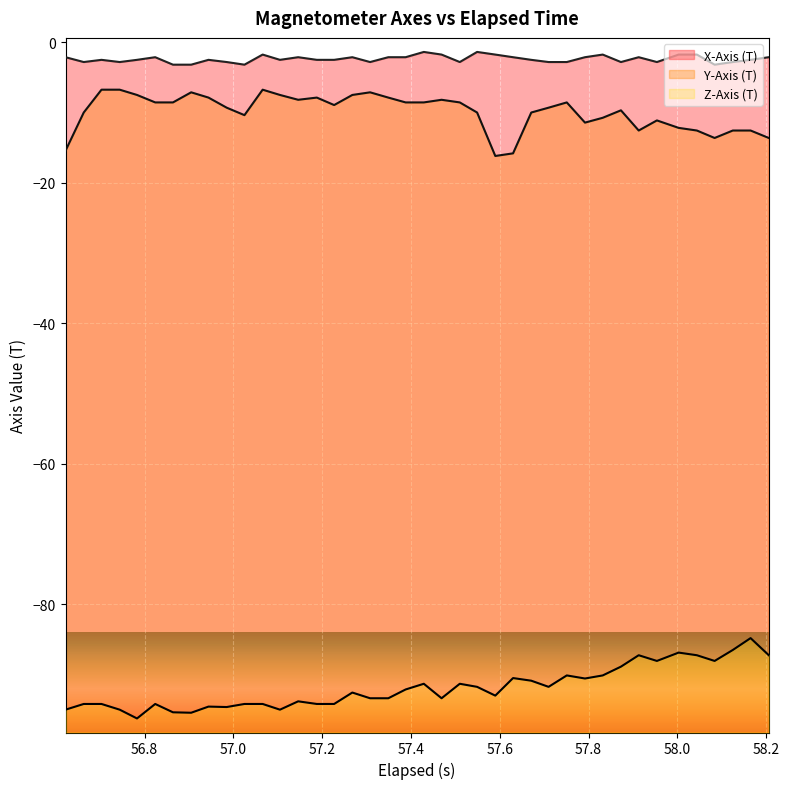

True or false: Z-Axis (T) line has a value of -20.6 at 39.

False